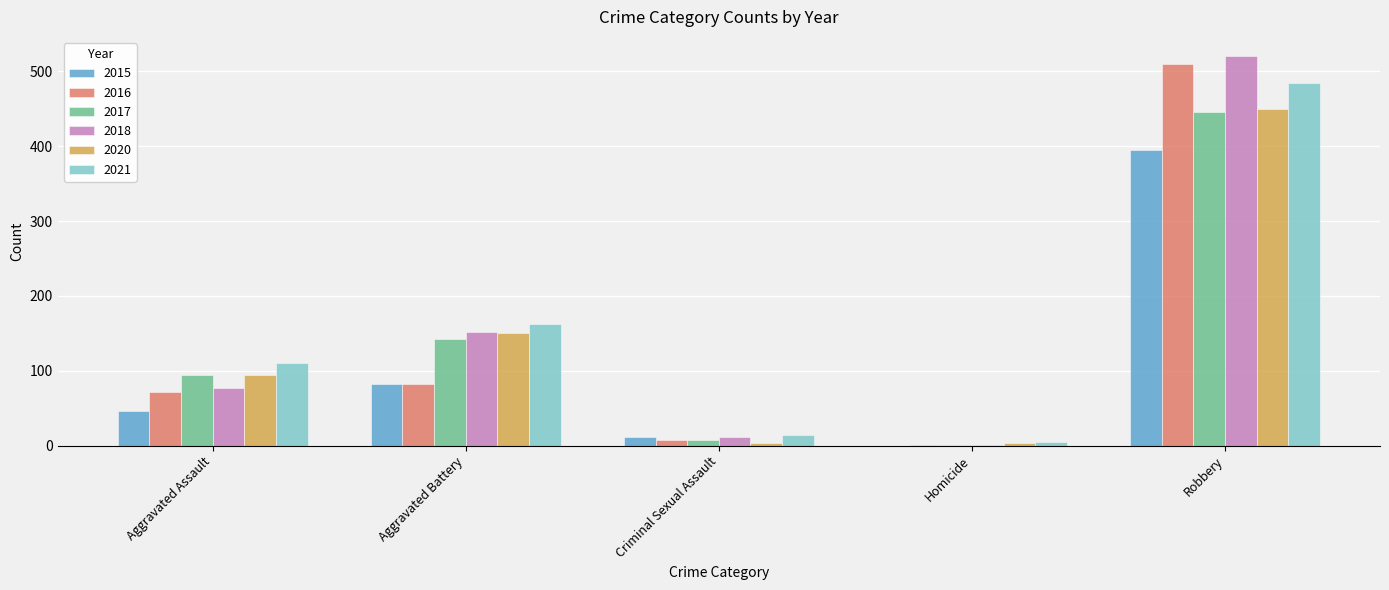

What is the sum of all 2016 values?

672